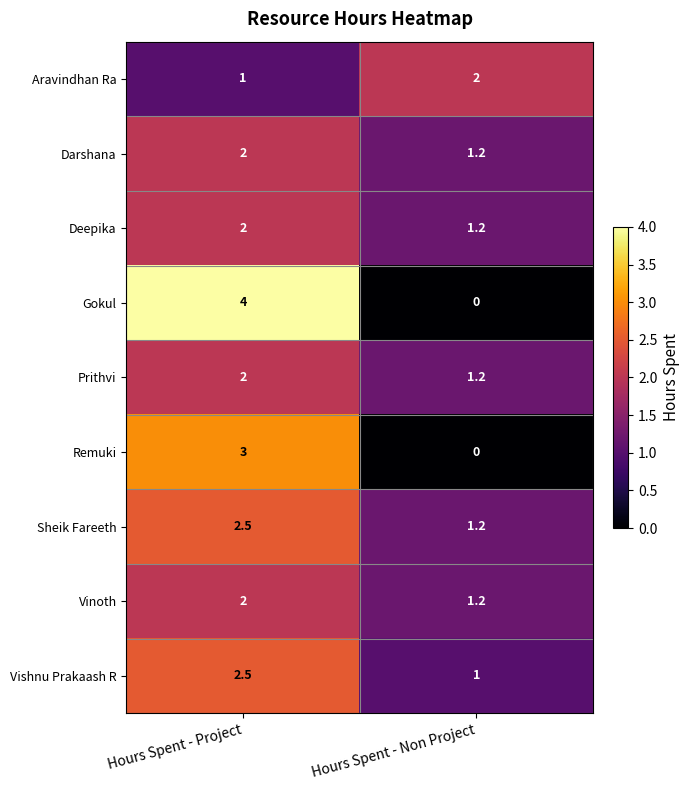

Is it true that Vinoth equals 3.2 at Hours Spent - Project?

False